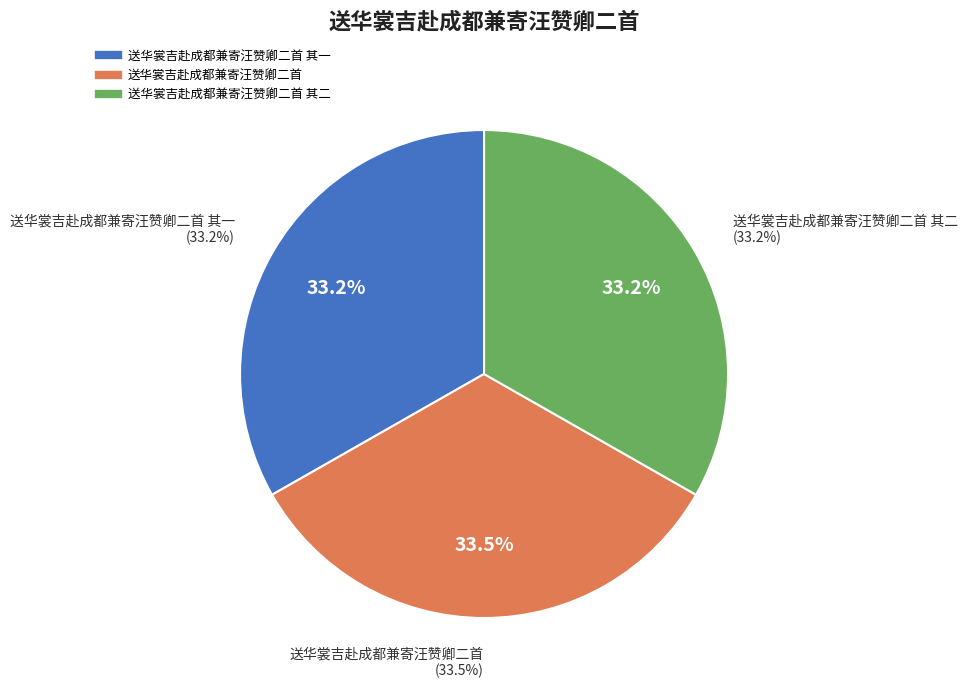

Between 送华裳吉赴成都兼寄汪赞卿二首 其二 and 送华裳吉赴成都兼寄汪赞卿二首 其一, which is larger?

送华裳吉赴成都兼寄汪赞卿二首 其二